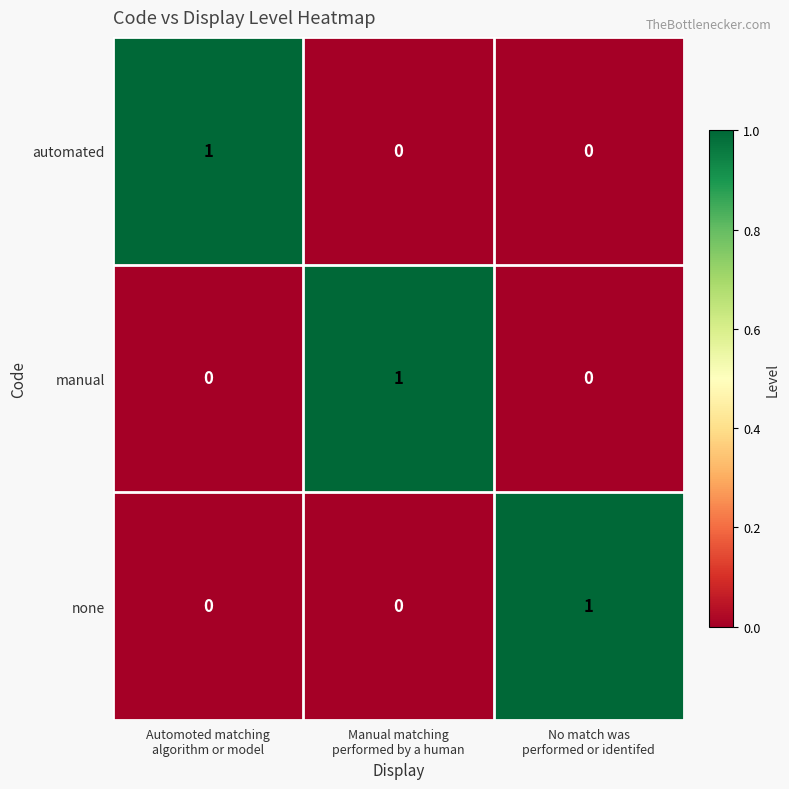

Count the none values in the range 0 to 1.

3